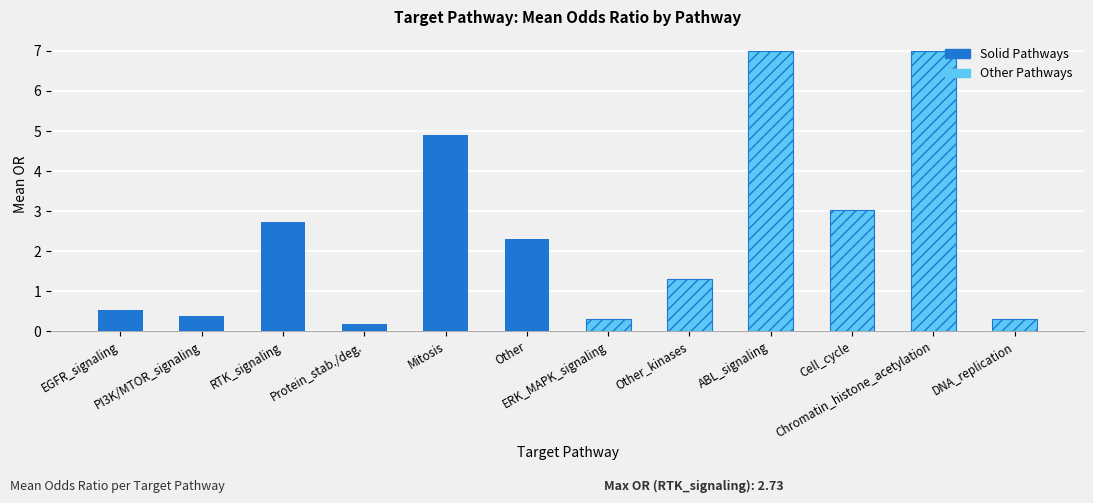

At EGFR_signaling, list the series in order from largest to smallest.

Solid Pathways, Other Pathways